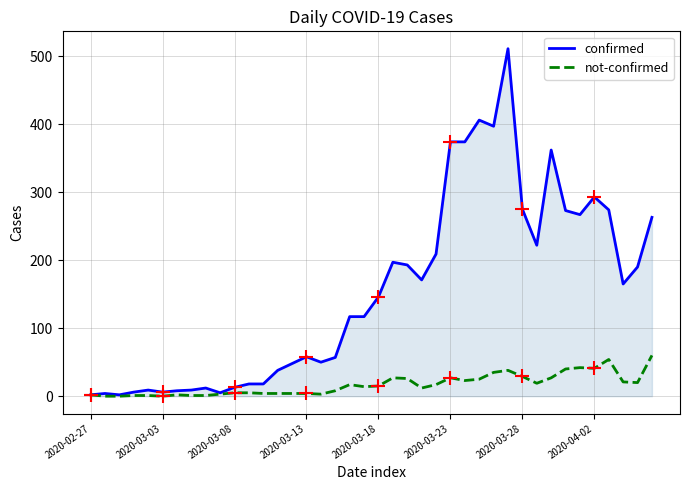

Which has a higher value, 38 or 29?

29